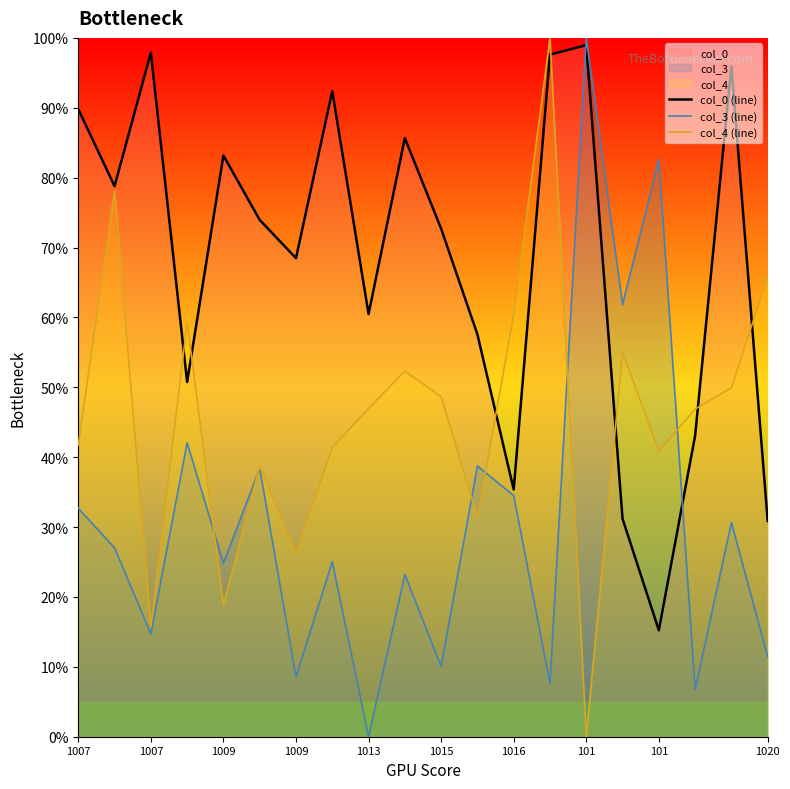

How many lines are shown in the chart?

3